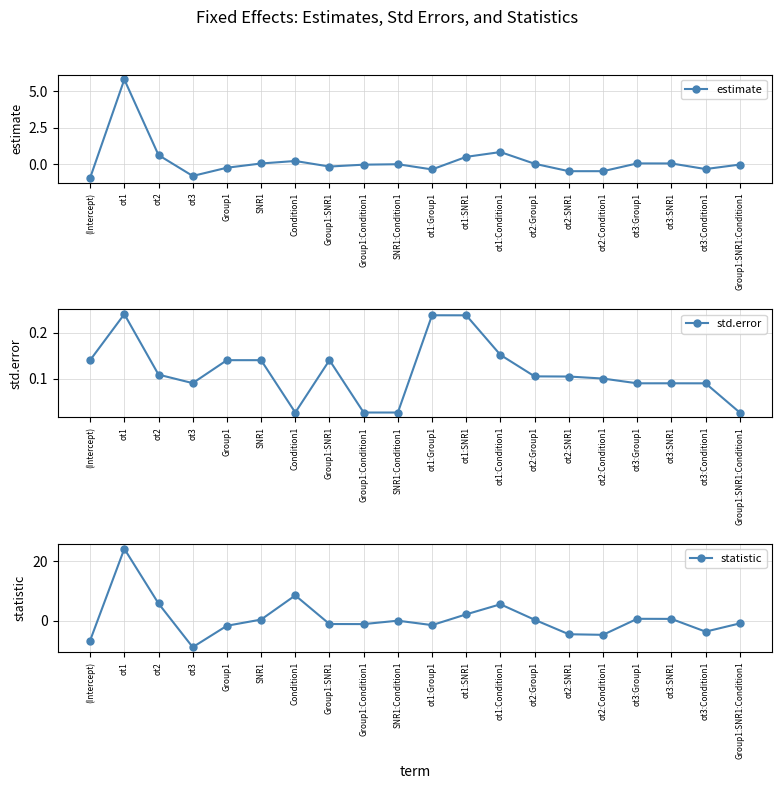

Reading left to right, list all the values displayed in this chart.

estimate: -0.9	5.8	0.6	-0.8	-0.2	0.1	0.2	-0.2	-0.0	-0.0	-0.4	0.5	0.8	0.0	-0.5	-0.5	0.1	0.1	-0.3	-0.0
std.error: 0.1	0.2	0.1	0.1	0.1	0.1	0.0	0.1	0.0	0.0	0.2	0.2	0.2	0.1	0.1	0.1	0.1	0.1	0.1	0.0
statistic: -6.7	24.2	5.8	-8.9	-1.7	0.4	8.5	-1.1	-1.2	-0.0	-1.5	2.1	5.5	0.3	-4.6	-4.8	0.6	0.6	-3.7	-0.9